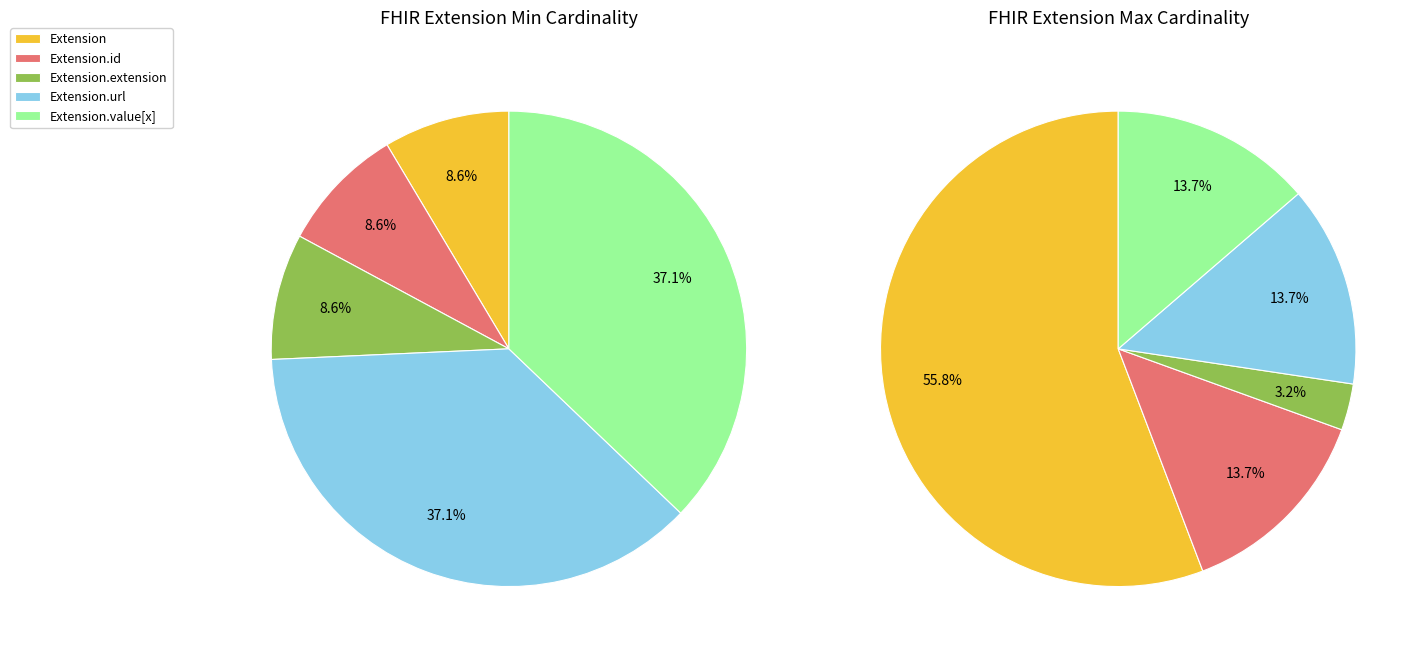

Rank the categories by value from highest to lowest.

Extension.url, Extension.value[x], Extension, Extension.id, Extension.extension